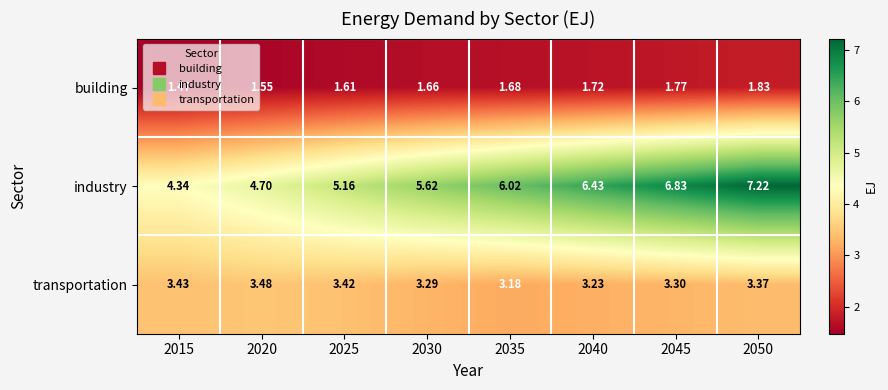

Is the value of transportation at 2020 greater than the value of building at 2050?

Yes